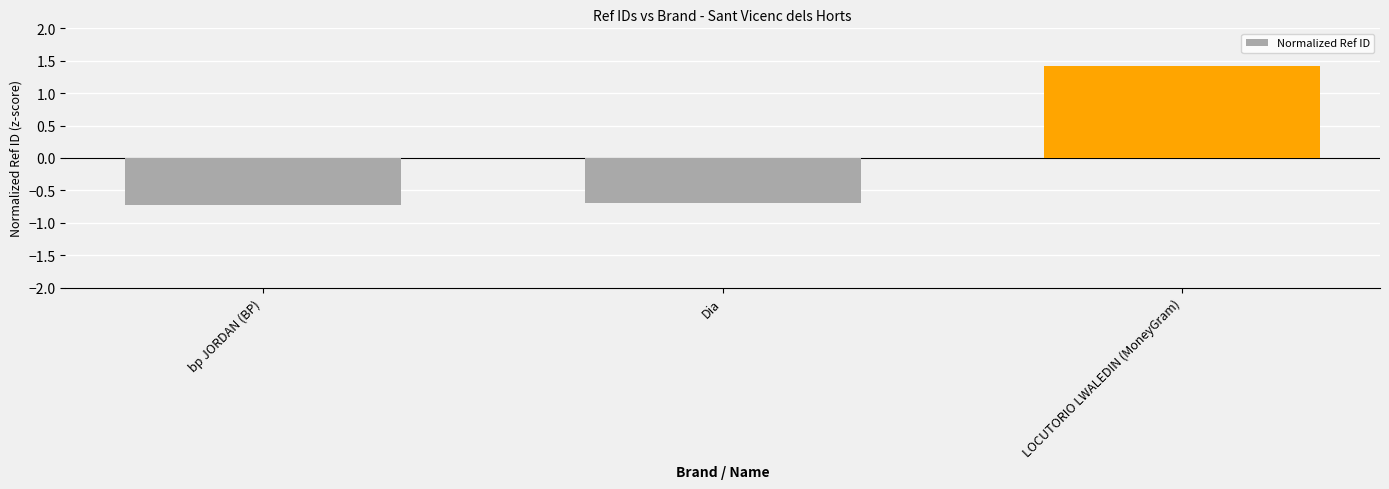

Which has a higher value, LOCUTORIO LWALEDIN (MoneyGram) or bp JORDAN (BP)?

LOCUTORIO LWALEDIN (MoneyGram)